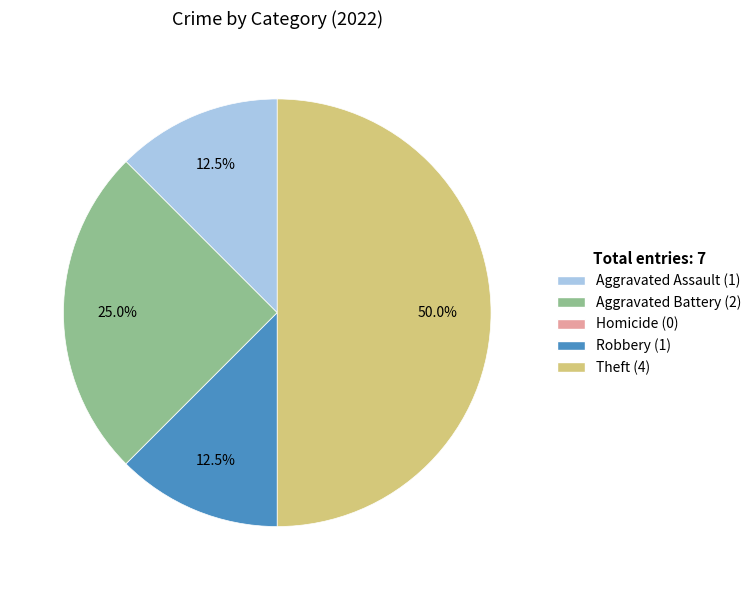

Between Aggravated Assault and Theft, which is larger?

Theft